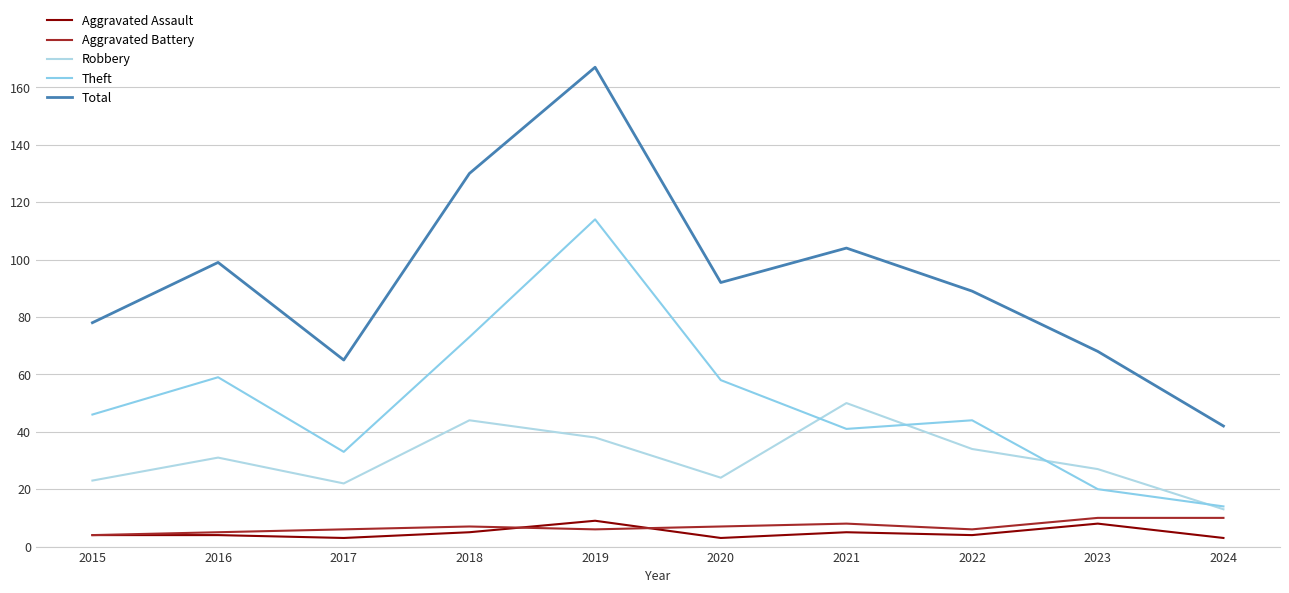

What are all the series names shown in the legend?

Aggravated Assault, Aggravated Battery, Robbery, Theft, Total